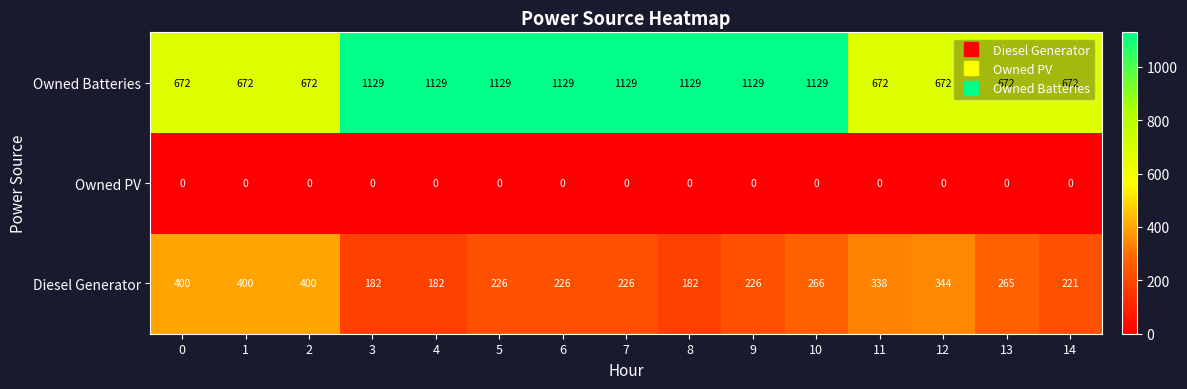

What is the sum of the Owned Batteries values at 2 and 10?

1801